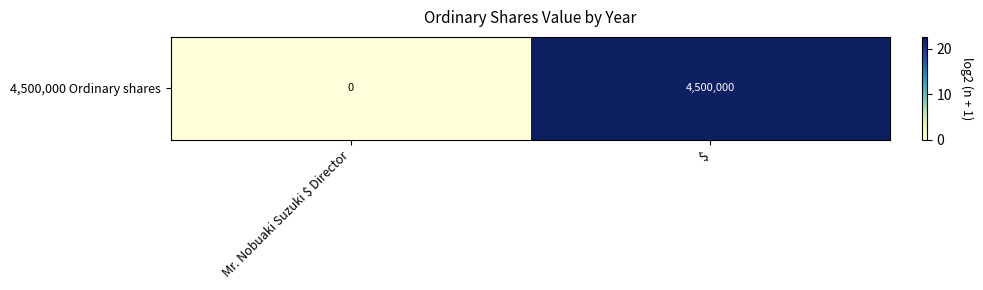

List the labels in order of value, smallest first.

Mr. Nobuaki Suzuki $ Director, $